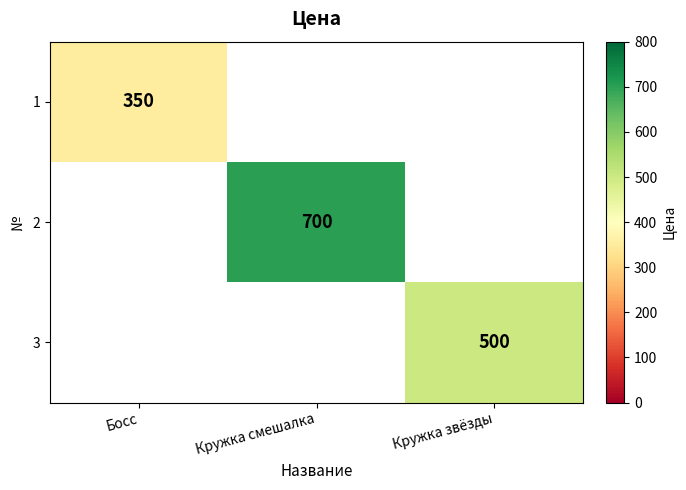

At how many categories does at least one series exceed 643?

1